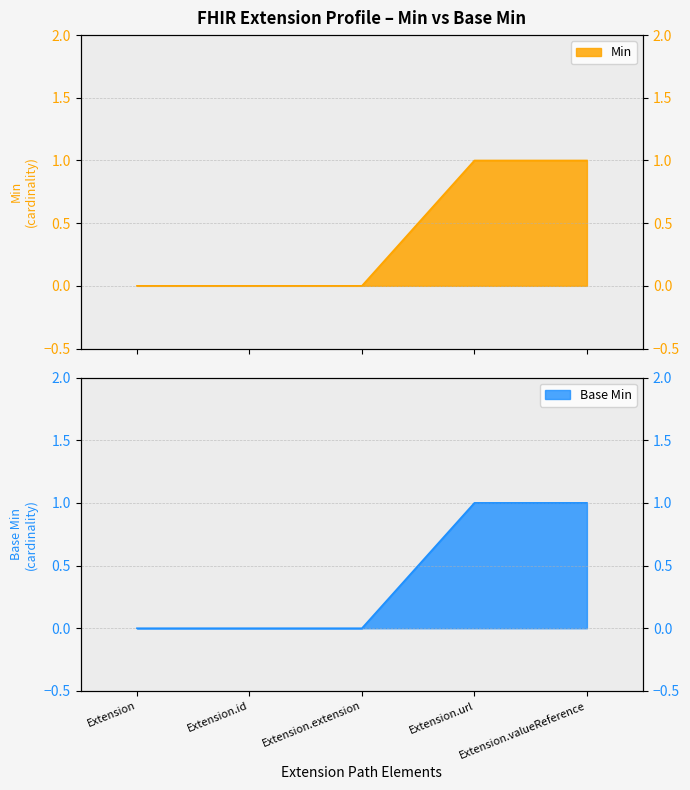

True or false: Base Min and Min cross at least once.

False